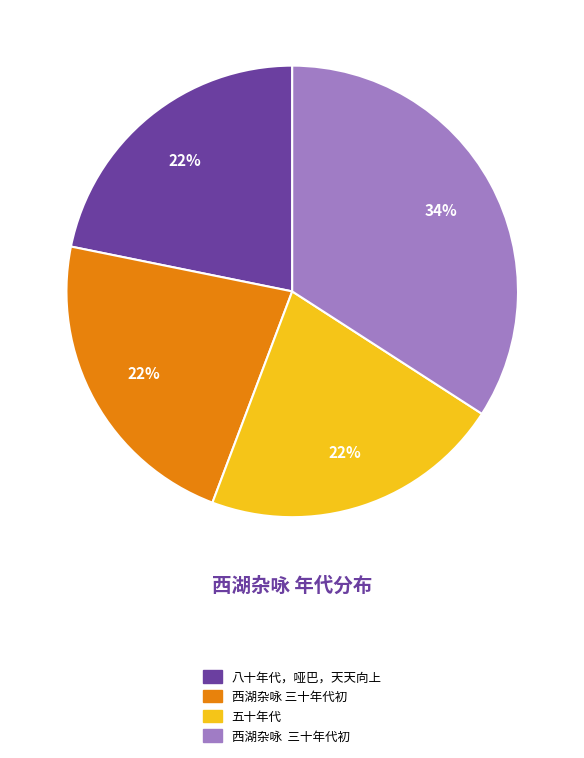

To the nearest percent, what is the difference between the largest and smallest slice percentages?

12%